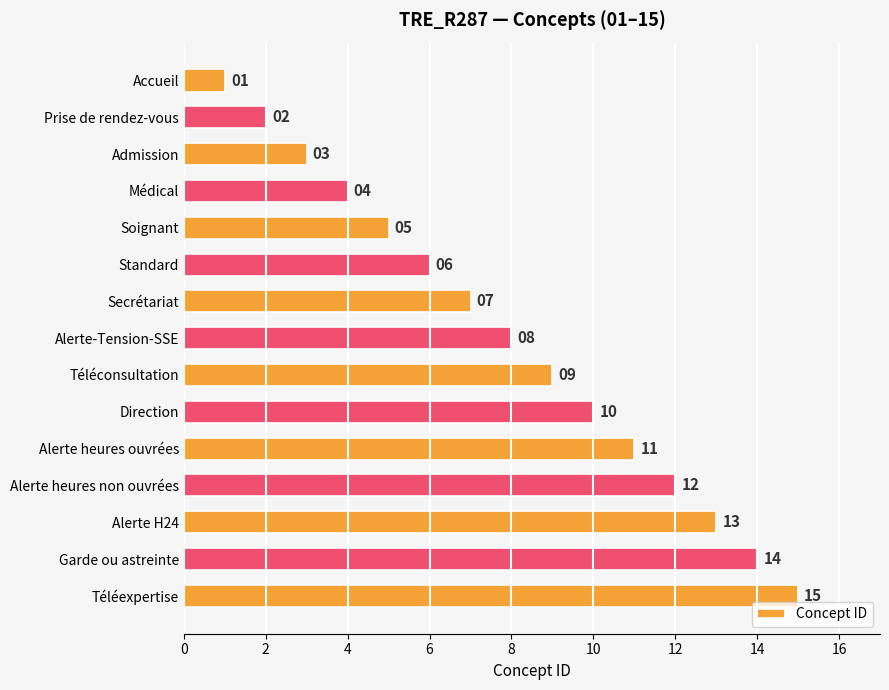

What is the sum of the values at Soignant and Secrétariat?

12